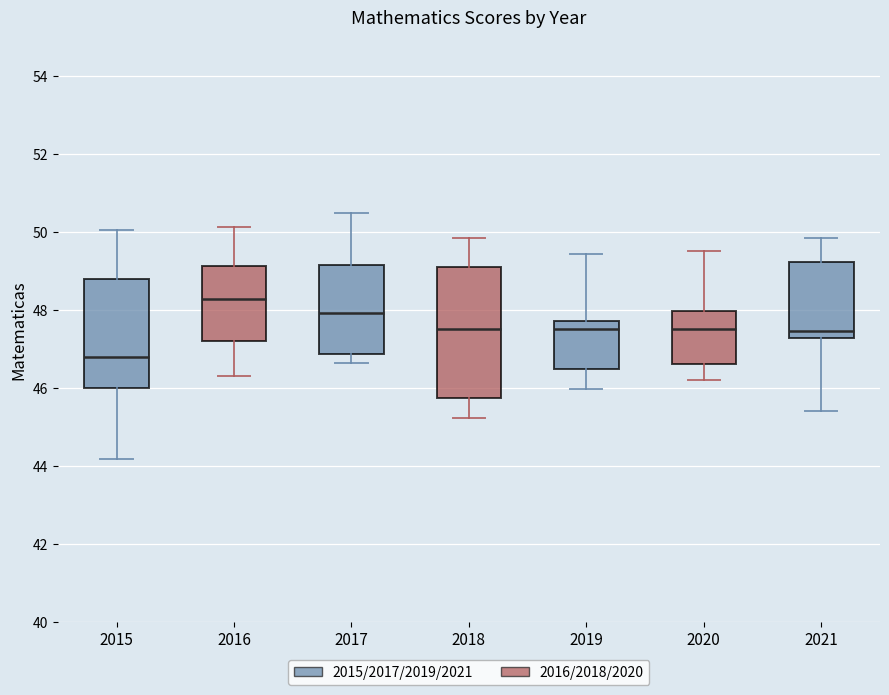

Which box is the tallest, from its lower edge to its upper edge?

2018